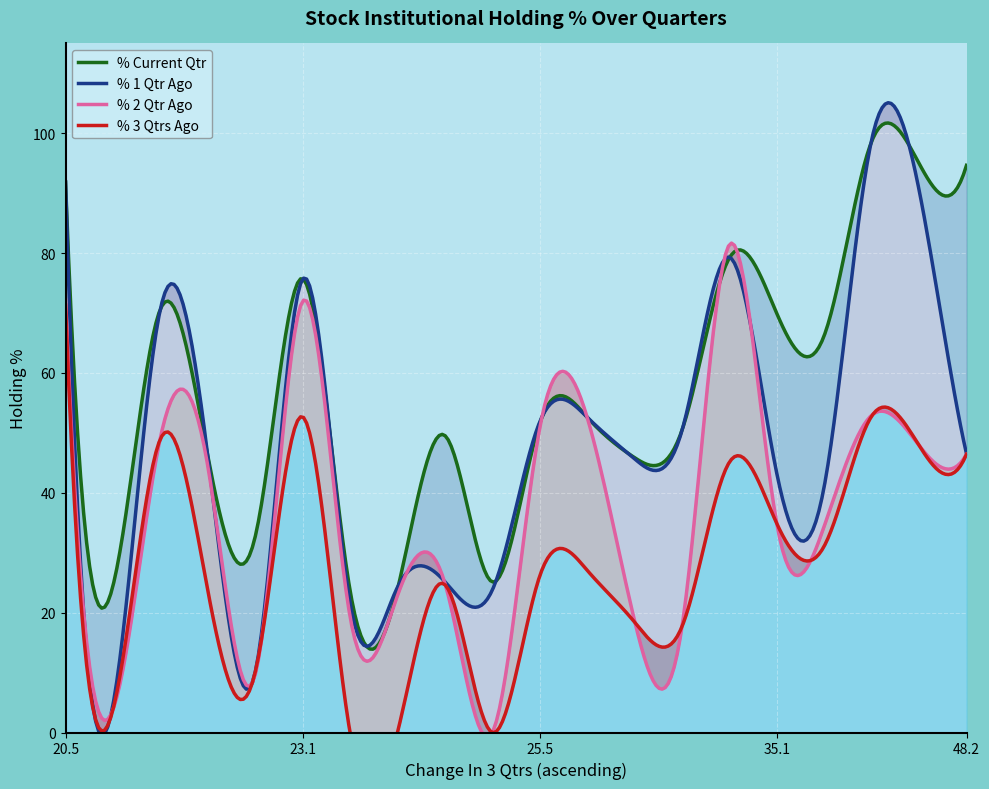

In % 1 Qtr Ago, how many points are lower than both neighbors (excluding endpoints)?

6